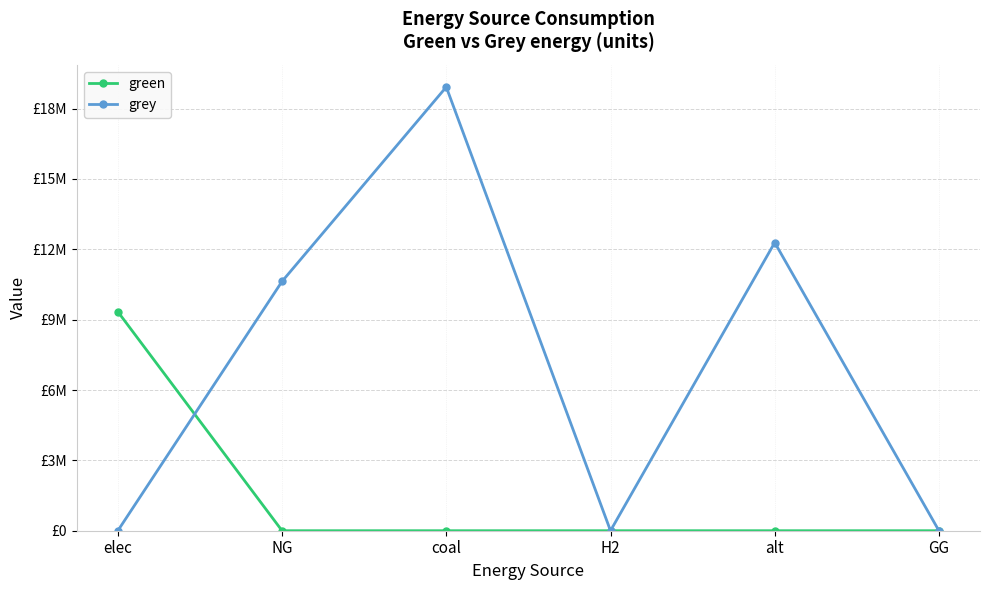

At which category is the sum across all series the highest?

coal